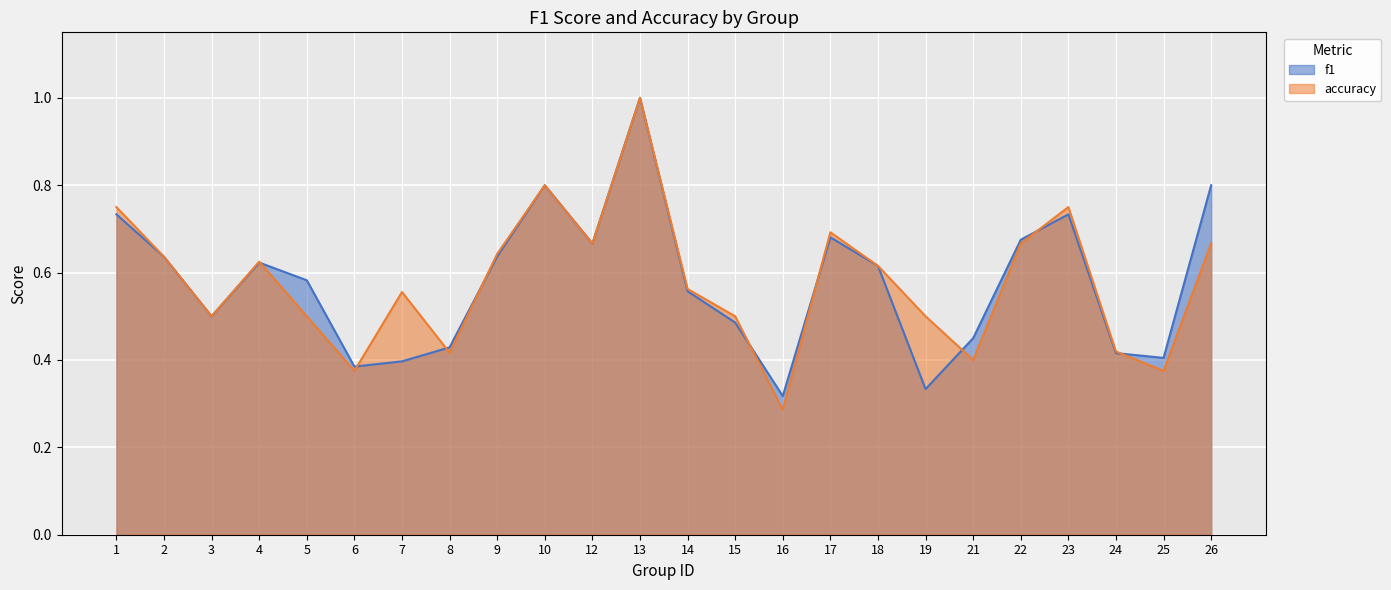

True or false: f1 has more than 1 interior local peaks.

True